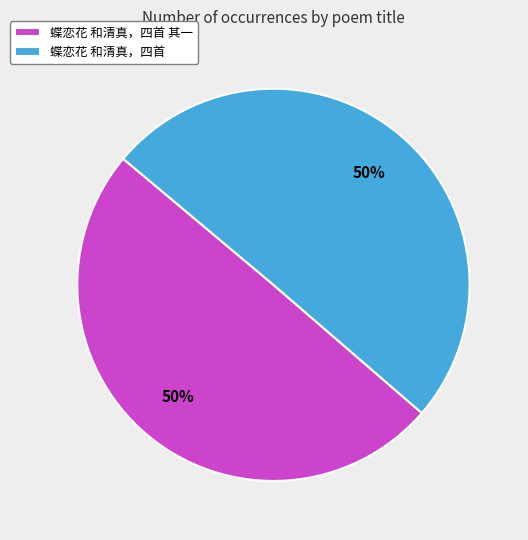

What is the ratio of the value at 蝶恋花 和清真，四首 to the value at 蝶恋花 和清真，四首 其一?

1.0